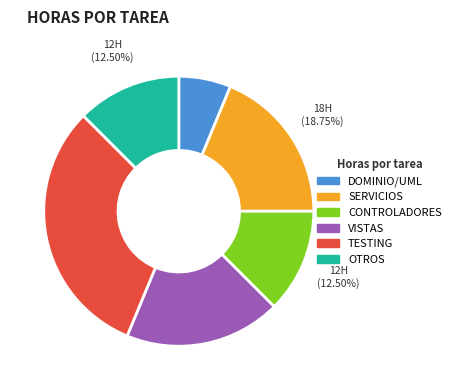

To the nearest percent, what is the difference between the largest and smallest slice percentages?

25%